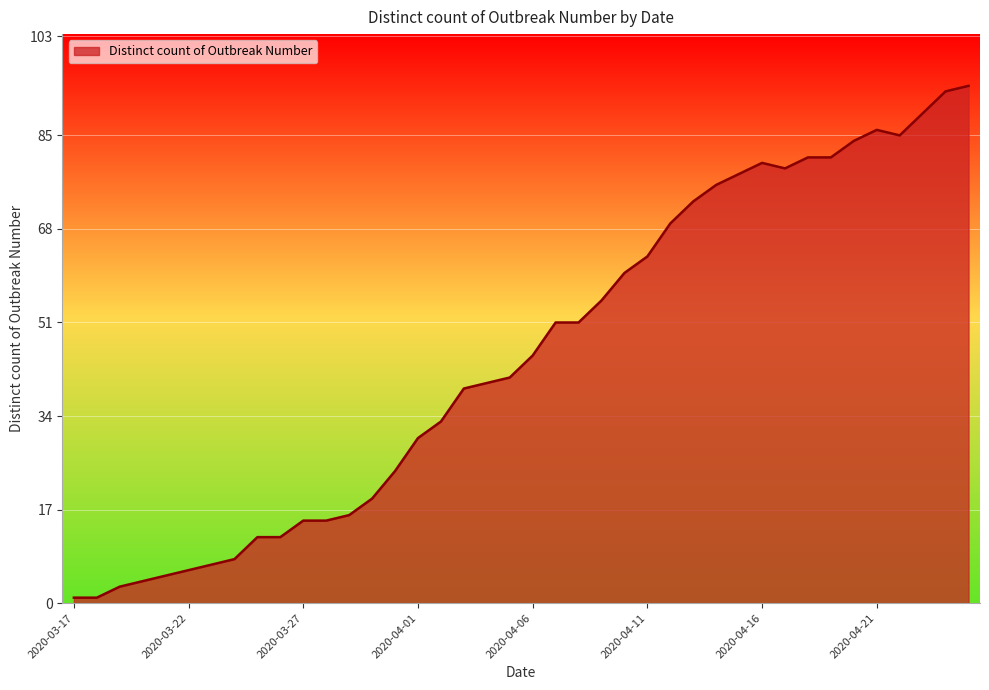

What is the difference between the maximum and minimum values?

93